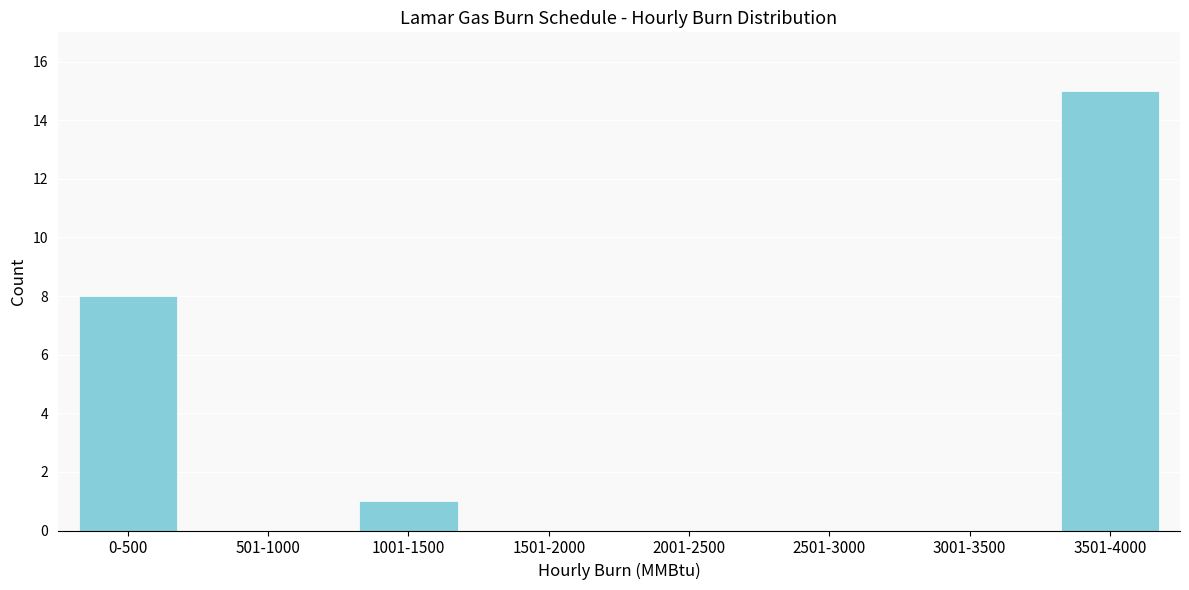

Reading left to right, what are all the values shown in this chart?

0-500=8	501-1000=0	1001-1500=1	1501-2000=0	2001-2500=0	2501-3000=0	3001-3500=0	3501-4000=15